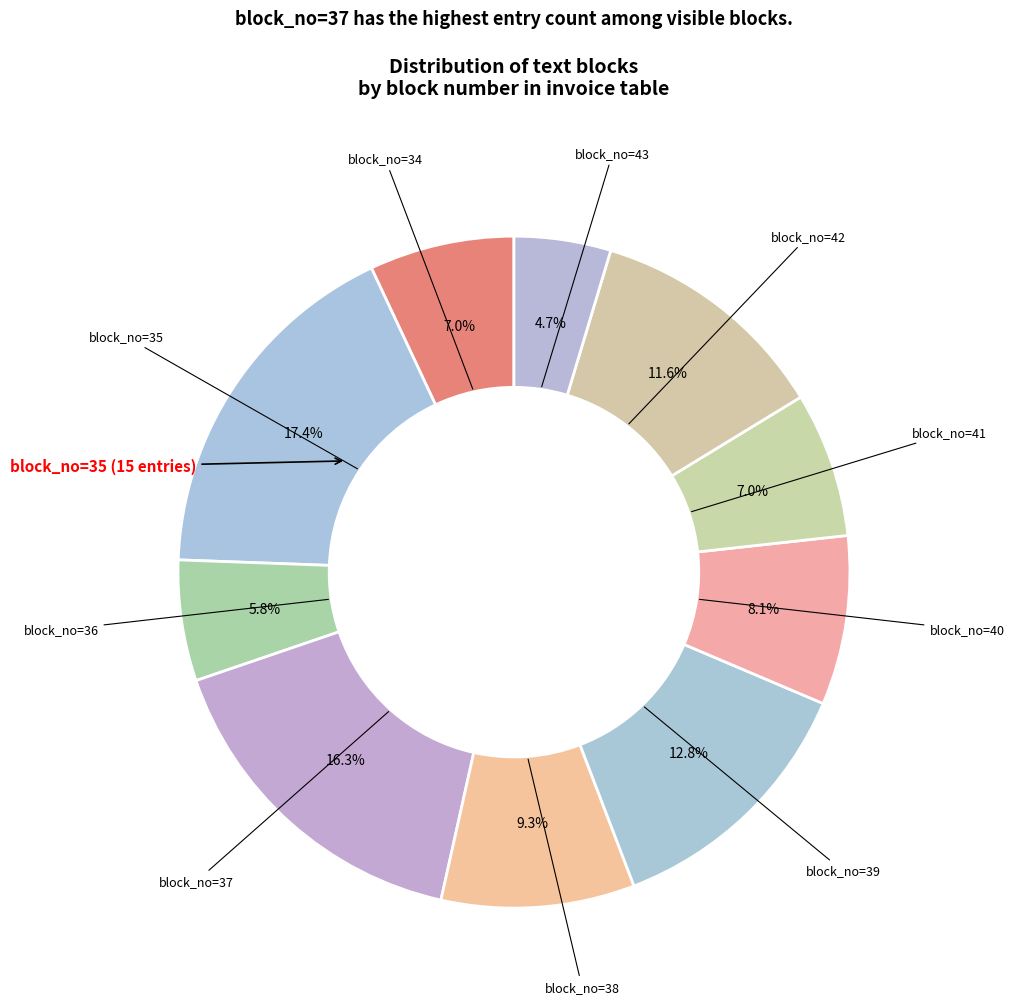

How many segments does this pie chart have?

10